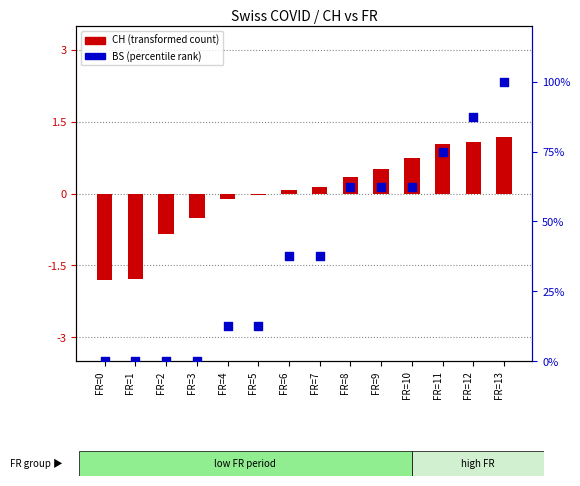

Is the value of BS (percentile rank) at FR=10 greater than the value of CH (transformed count) at FR=0?

Yes